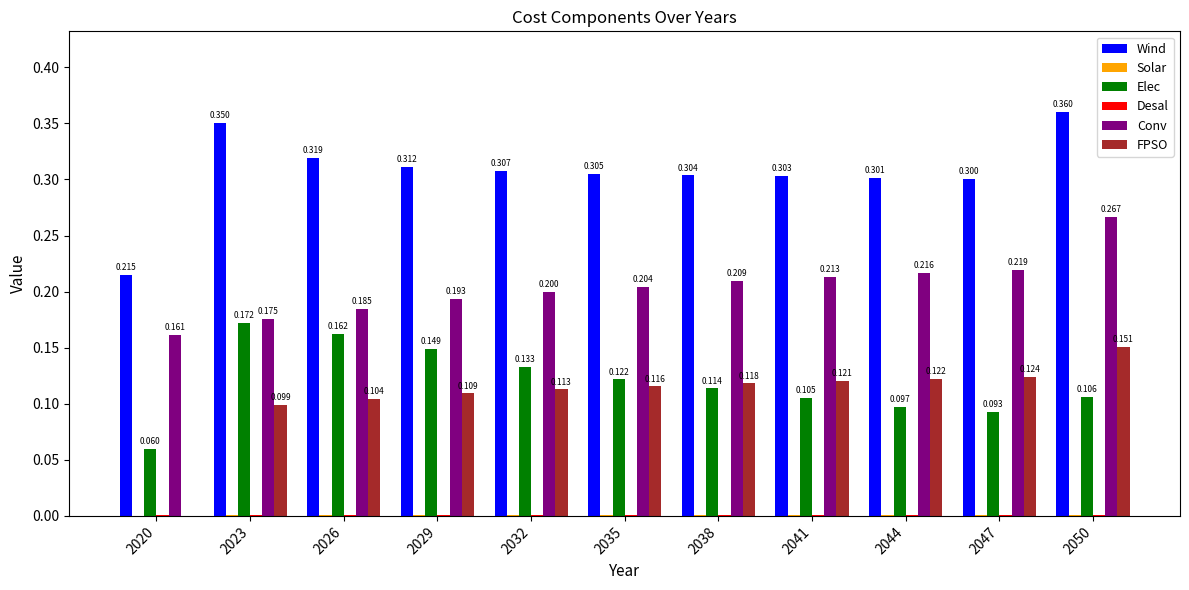

Is it true that Elec equals 0.2 at 2023?

True